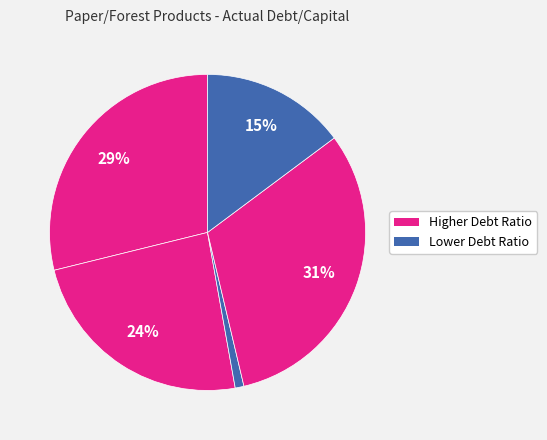

Count the number of slices in the pie.

5